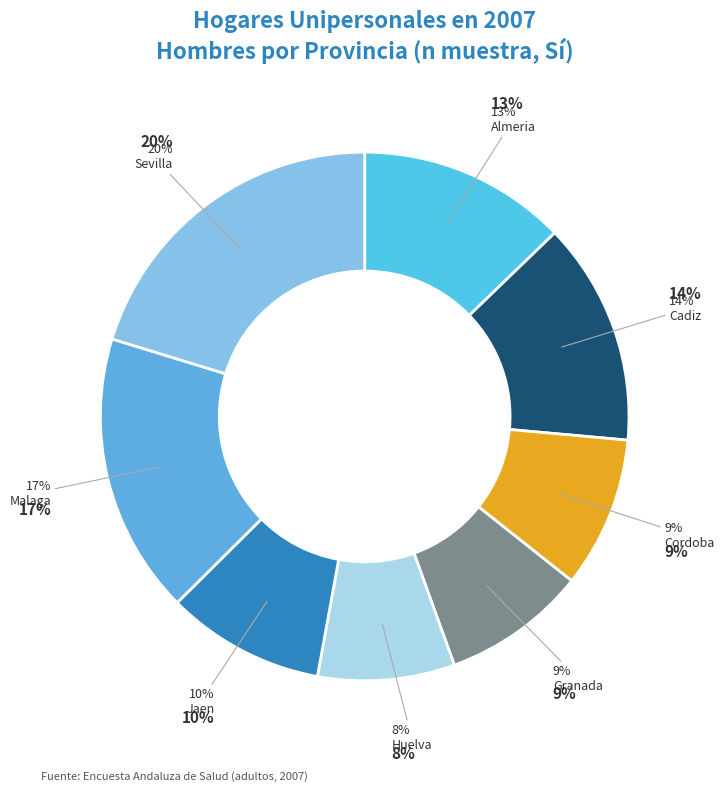

Which has a higher value, Malaga or Cordoba?

Malaga